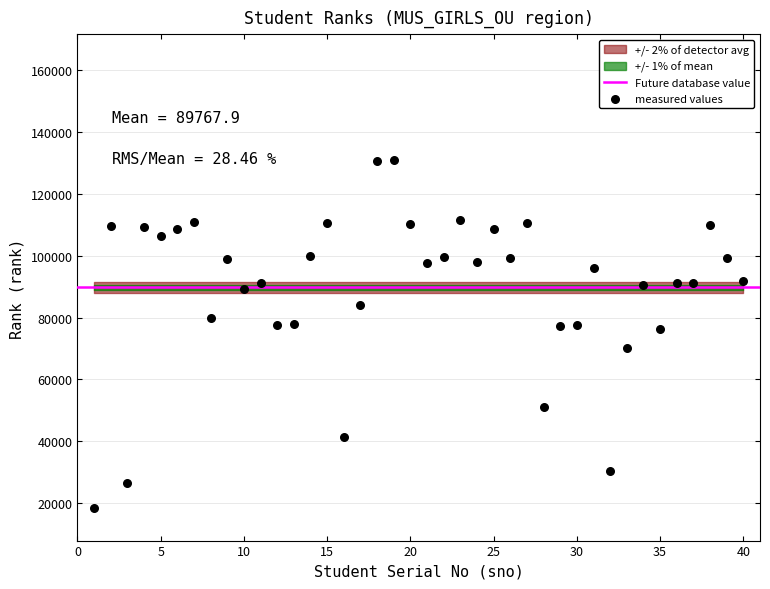

What is the range of Y values (max minus min)?

112363